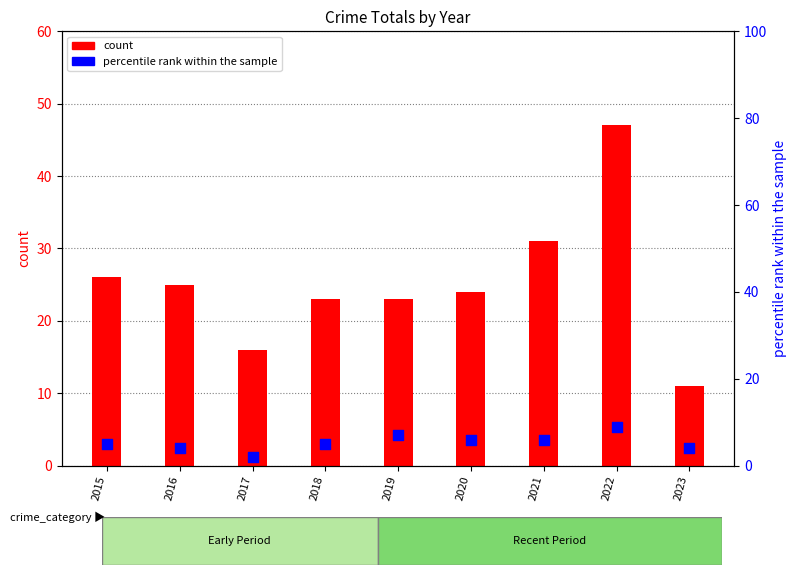

Is the value of percentile rank within the sample at 2023 greater than the value of count at 2016?

No